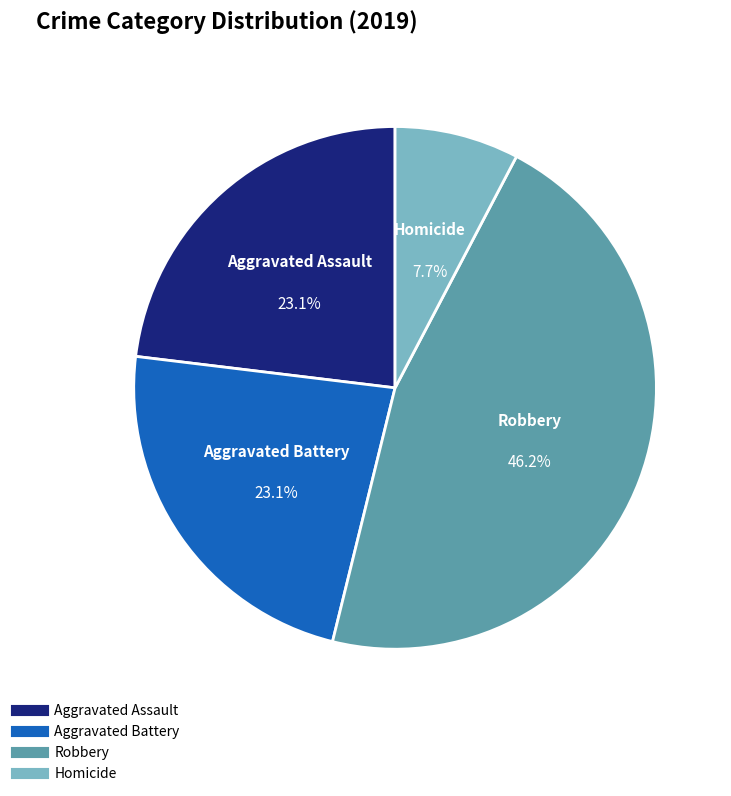

Is Robbery the majority of the pie?

No